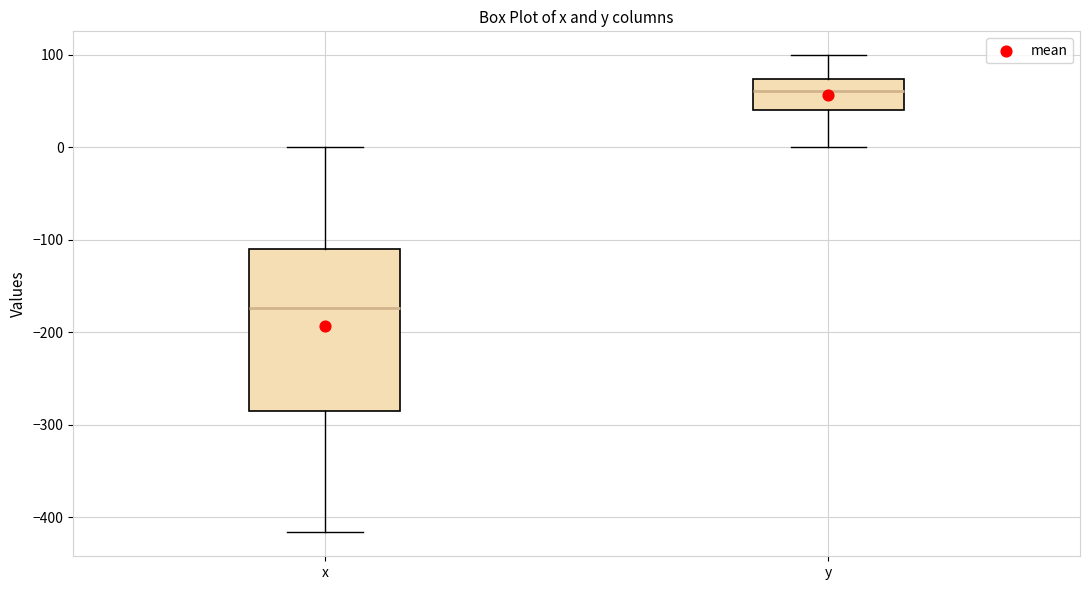

Reading left to right, transcribe this box plot: for each box, give where its median line is, the range the box spans, and where its two whiskers end, as read against the y-axis. The values are not printed on the chart, so give them approximately, as read against the axis.

x: median -170, box -290 to -110, whiskers -420 to 0
y: median 60, box 40 to 70, whiskers 0 to 100